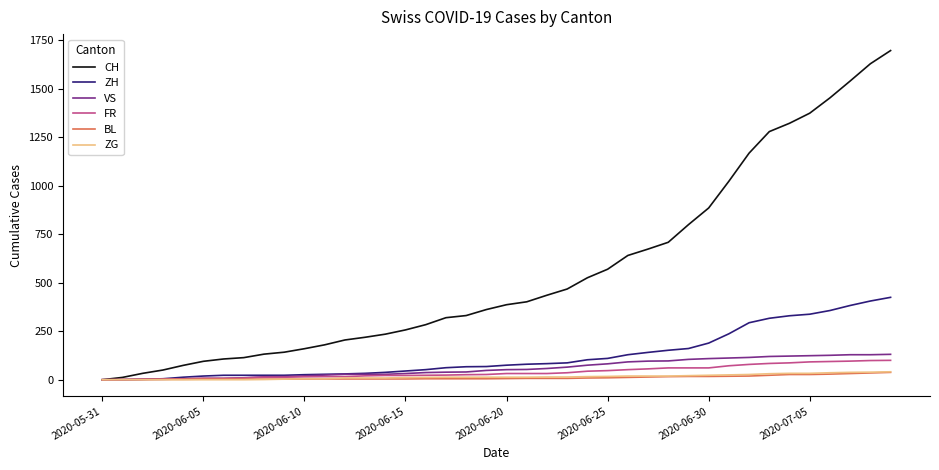

Which series has the largest total across all categories?

CH